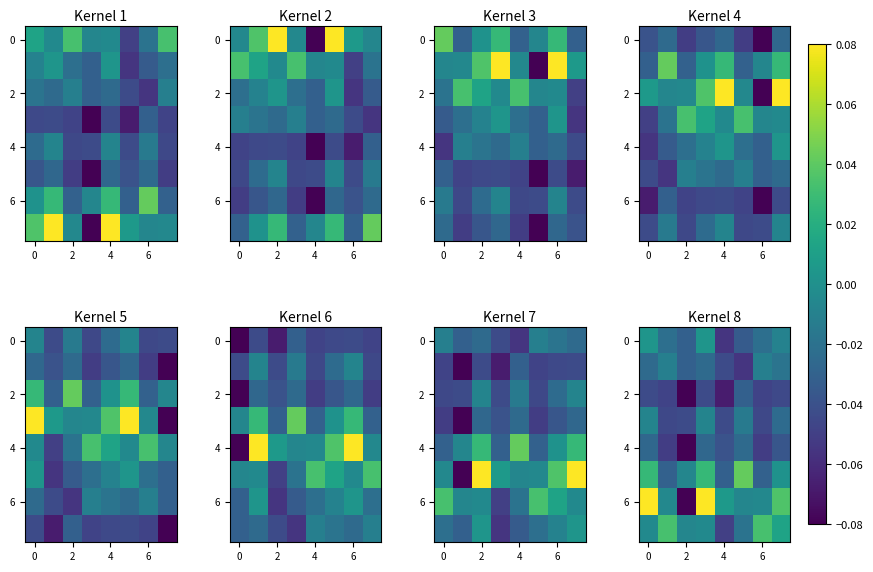

How many series are shown in this chart?

8